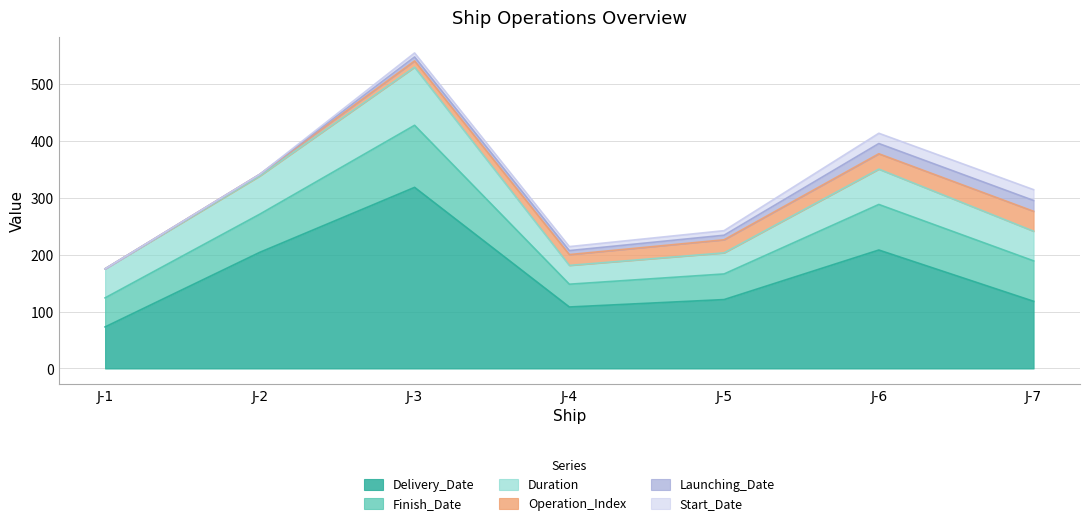

True or false: Operation_Index has more than 0 interior local peaks.

False